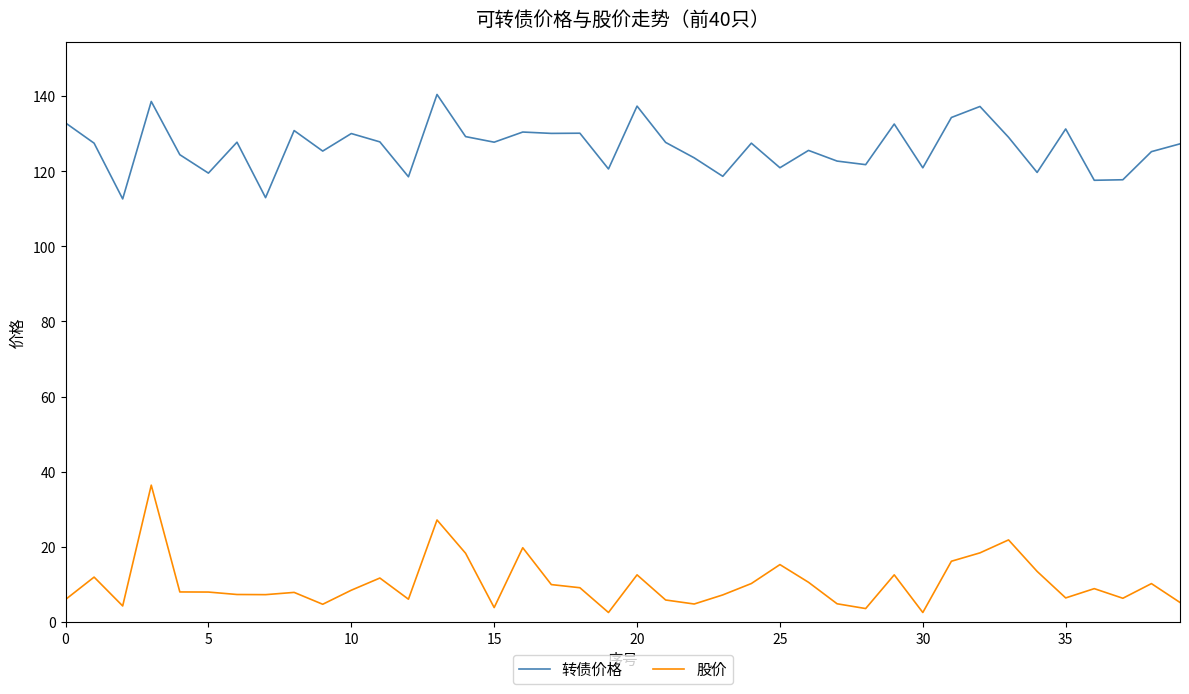

At how many categories does at least one series exceed 97?

40